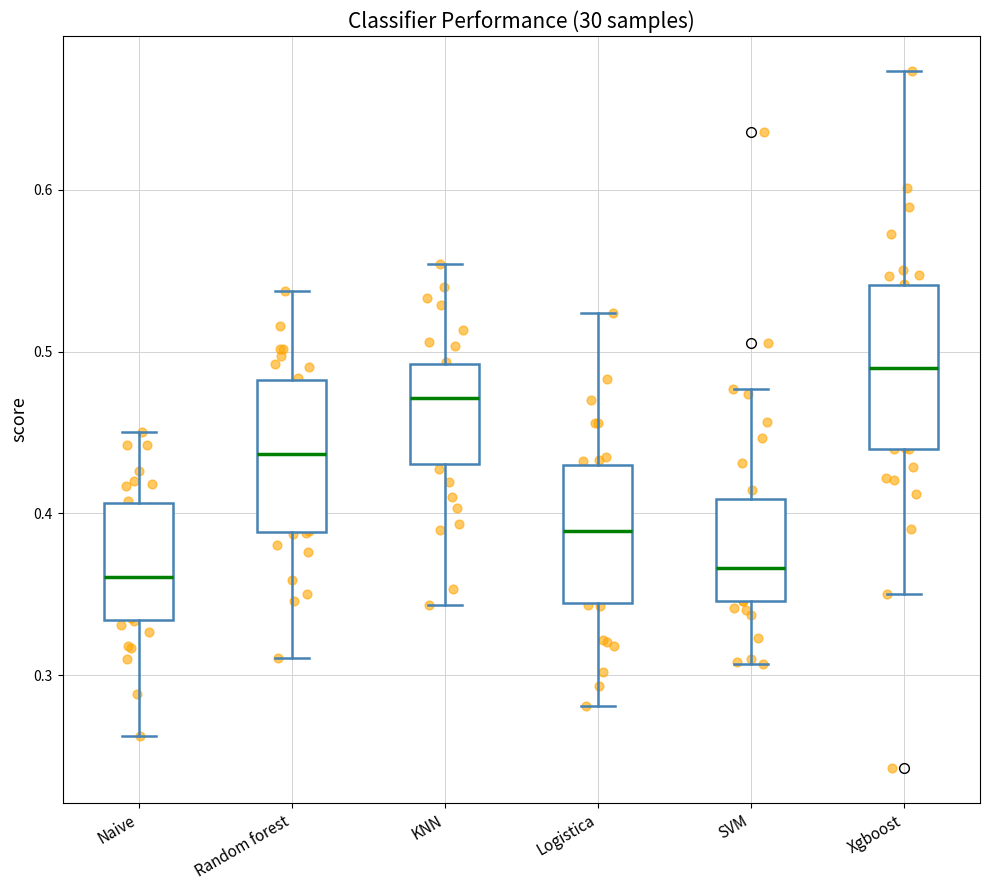

Reading left to right, read every box against the y-axis: the position of its median line, the range the box covers, and the ends of its whiskers. The values are not printed on the chart, so give them approximately, as read against the axis.

Naive: median 0.36, box 0.33 to 0.41, whiskers 0.26 to 0.45
Random forest: median 0.44, box 0.39 to 0.48, whiskers 0.31 to 0.54
KNN: median 0.47, box 0.43 to 0.49, whiskers 0.34 to 0.55
Logistica: median 0.39, box 0.34 to 0.43, whiskers 0.28 to 0.52
SVM: median 0.37, box 0.35 to 0.41, whiskers 0.31 to 0.48
Xgboost: median 0.49, box 0.44 to 0.54, whiskers 0.35 to 0.67